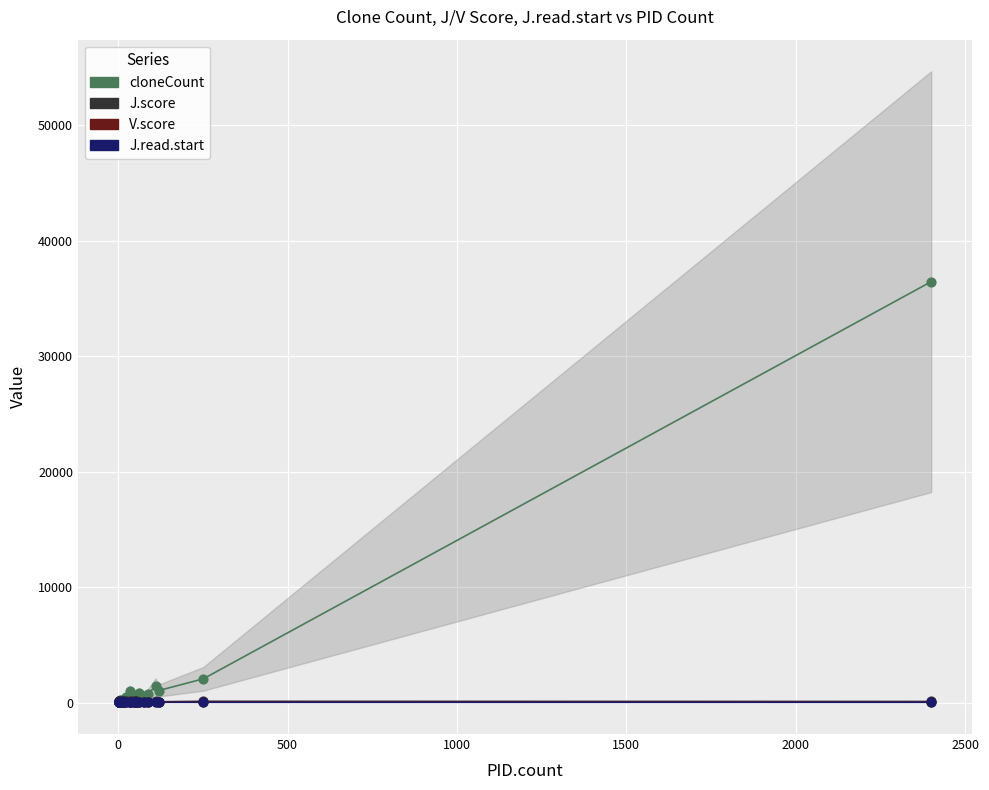

Which series reaches the maximum Y coordinate?

cloneCount